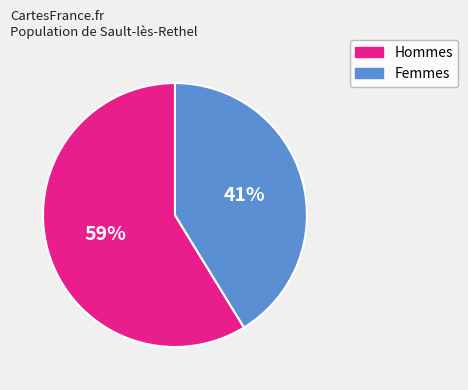

Does any single category account for the majority?

Yes